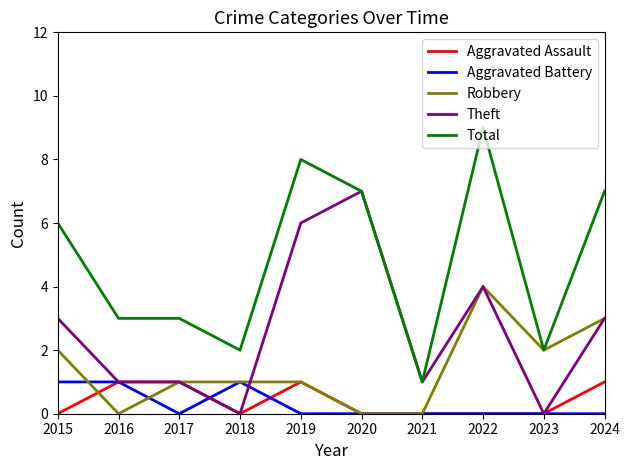

Reading right to left, transcribe all the data shown in this chart.

Aggravated Assault: 1	0	0	0	0	1	0	1	1	0
Aggravated Battery: 0	0	0	0	0	0	1	0	1	1
Robbery: 3	2	4	0	0	1	1	1	0	2
Theft: 3	0	4	1	7	6	0	1	1	3
Total: 7	2	9	1	7	8	2	3	3	6